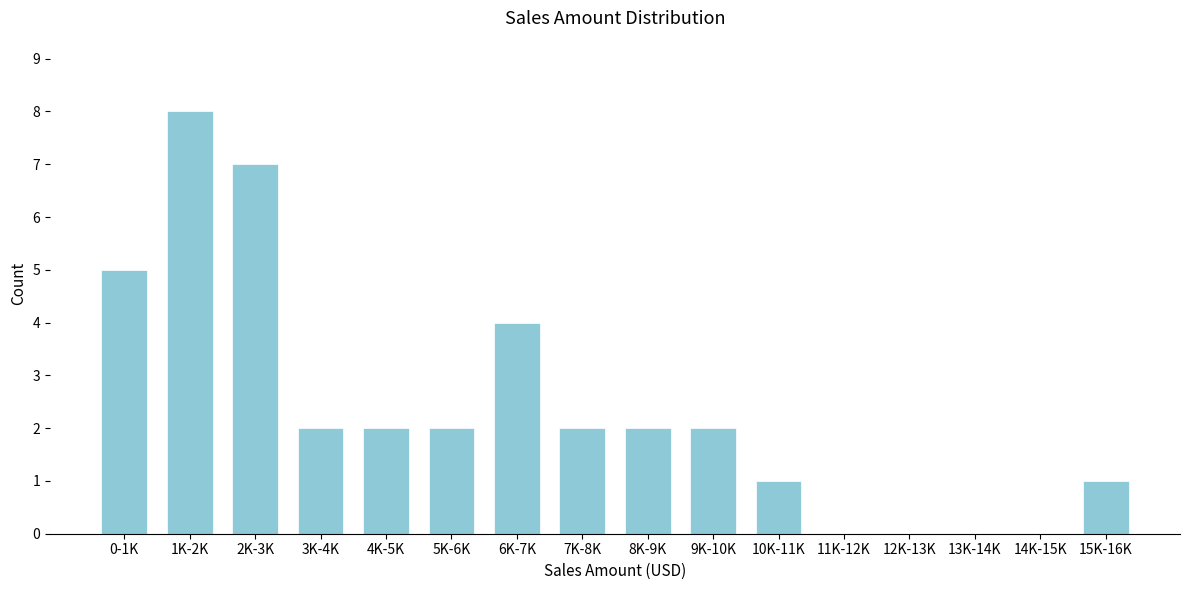

Reading left to right, transcribe all the data shown in this chart.

0-1K=5	1K-2K=8	2K-3K=7	3K-4K=2	4K-5K=2	5K-6K=2	6K-7K=4	7K-8K=2	8K-9K=2	9K-10K=2	10K-11K=1	11K-12K=0	12K-13K=0	13K-14K=0	14K-15K=0	15K-16K=1